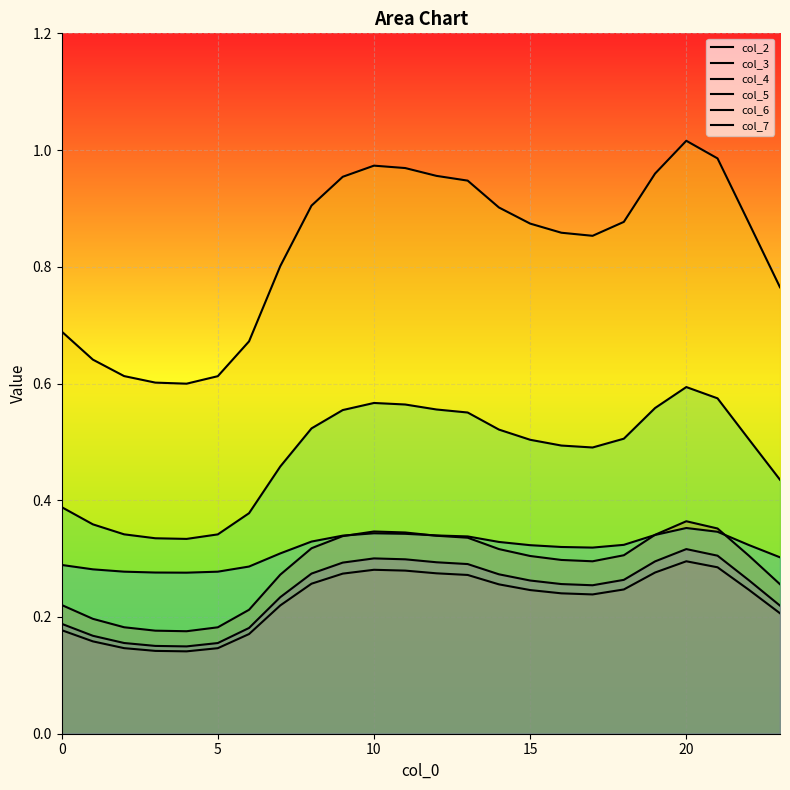

What is the average value of the col_3 series?

0.2